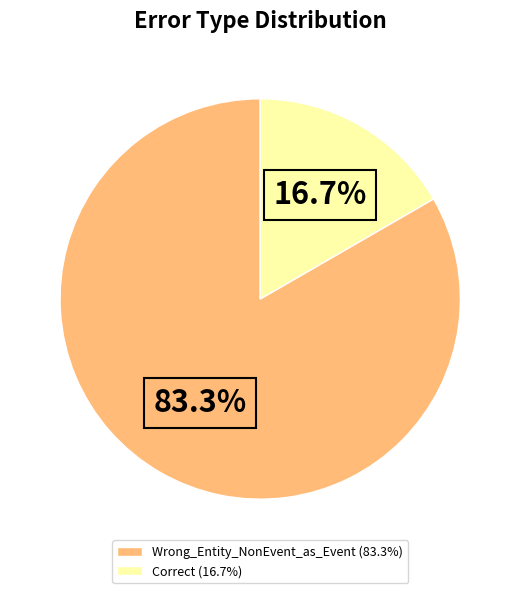

Which category has the smallest portion of the pie?

Correct